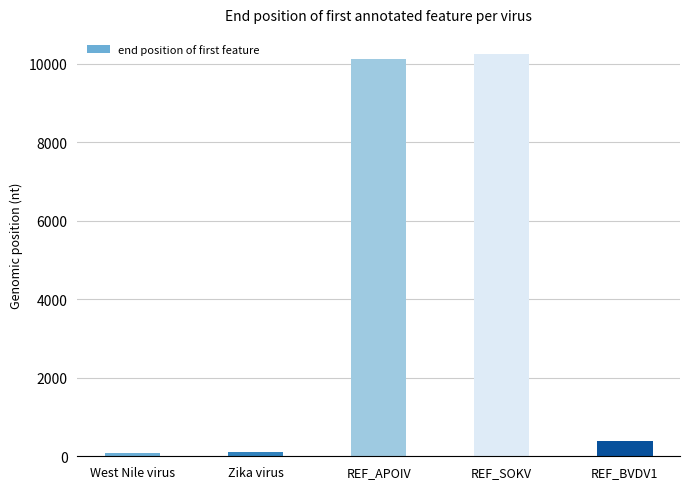

Does the chart contain stacked bars?

No